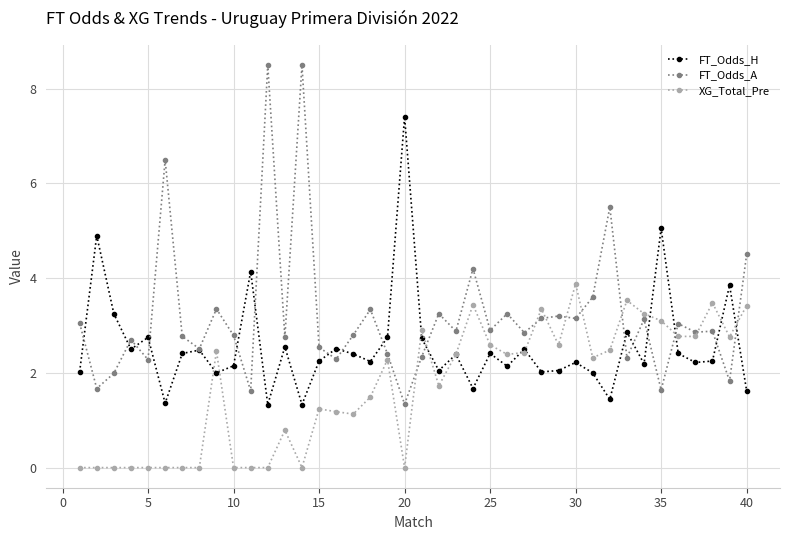

What is the greatest value displayed?

8.5